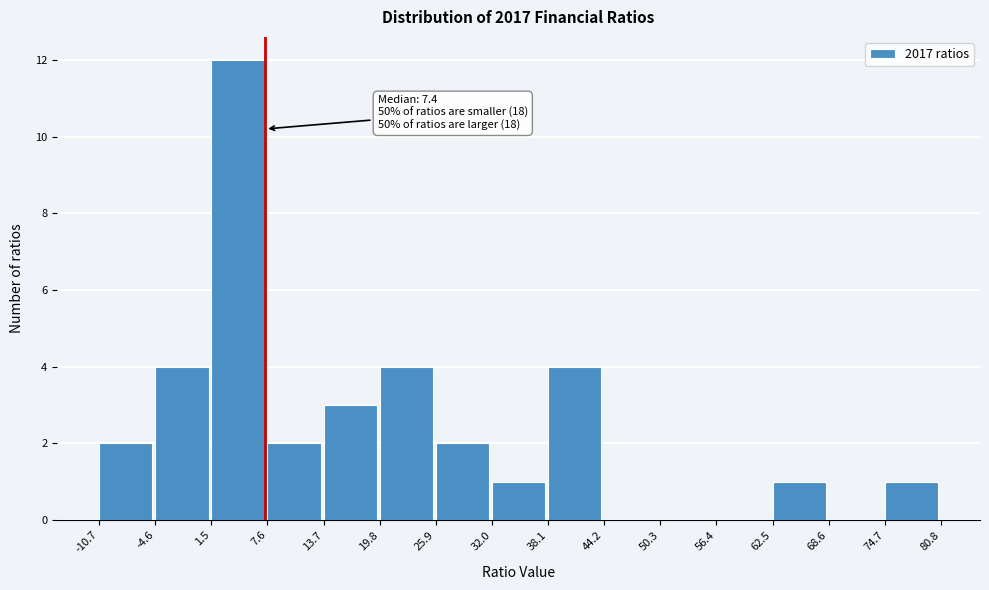

Over which range of the x-axis is the bar tallest?

1.5 to 7.6